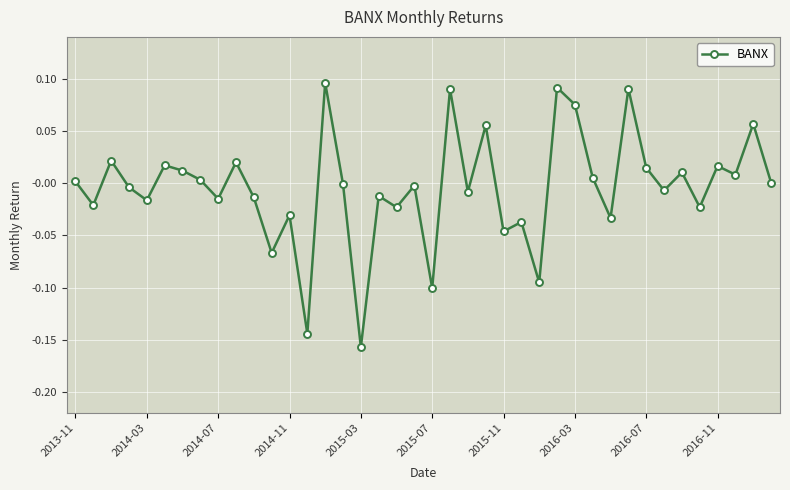

How many interior local peaks (higher than both neighbors) does the data have?

15